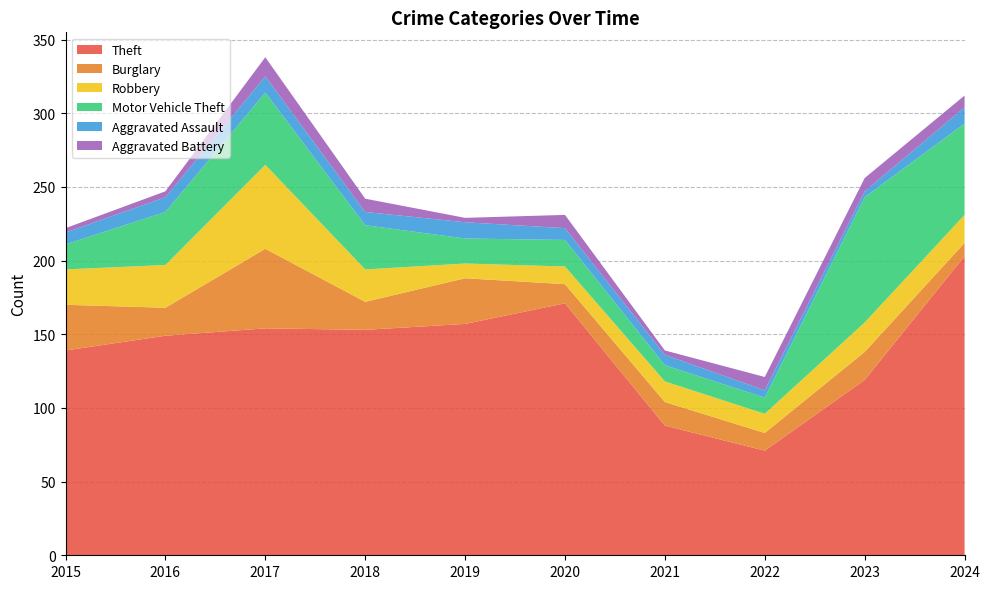

Between which two adjacent categories do Robbery and Aggravated Assault first intersect?

2018 and 2019